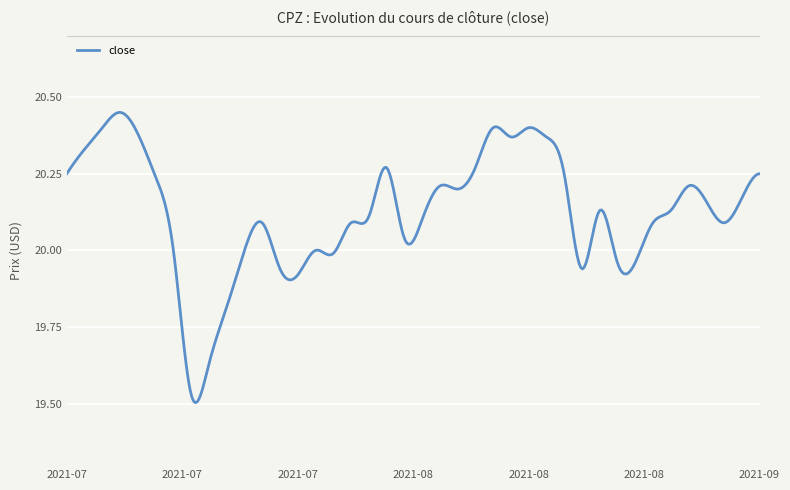

What is the difference between the maximum and minimum values?

0.9